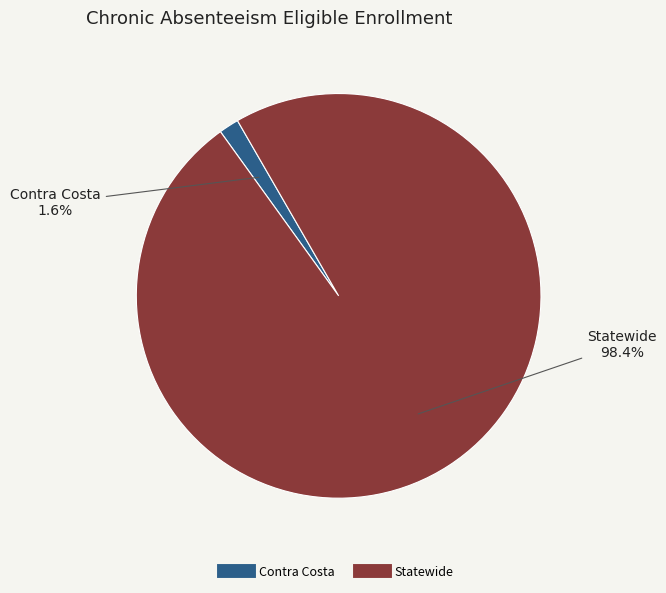

Which has a higher value, Statewide or Contra Costa?

Statewide